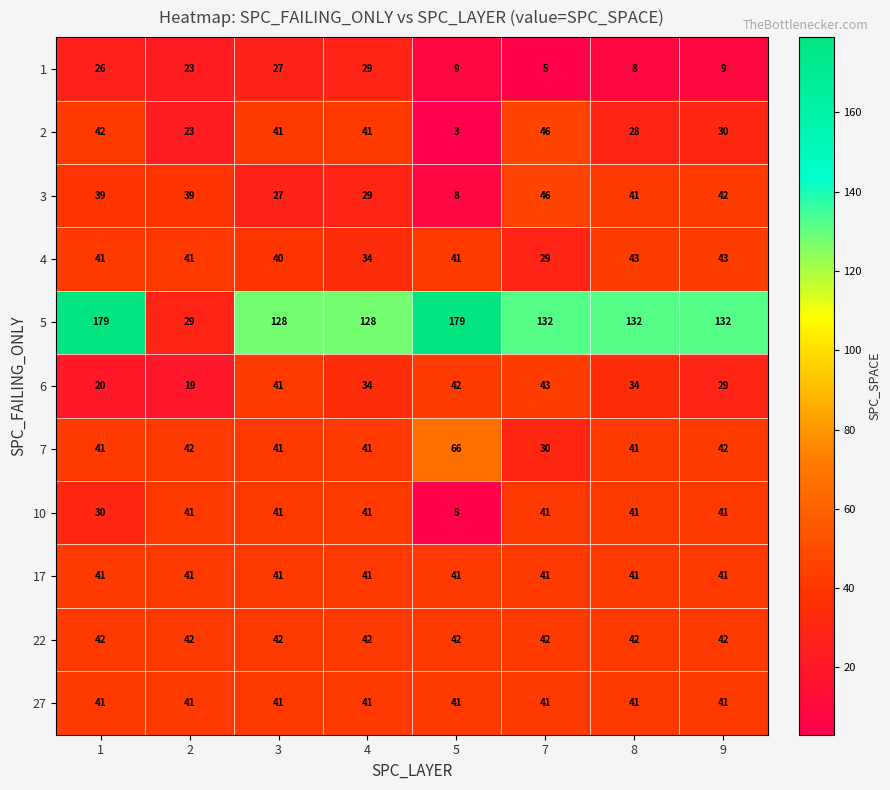

Which series changed the most between 2 and 8?

5